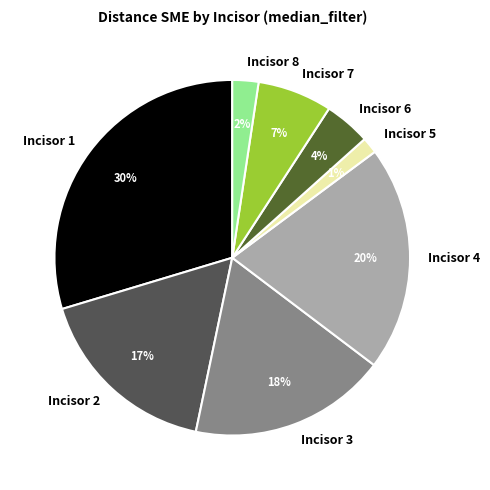

Which has a higher value, Incisor 7 or Incisor 3?

Incisor 3